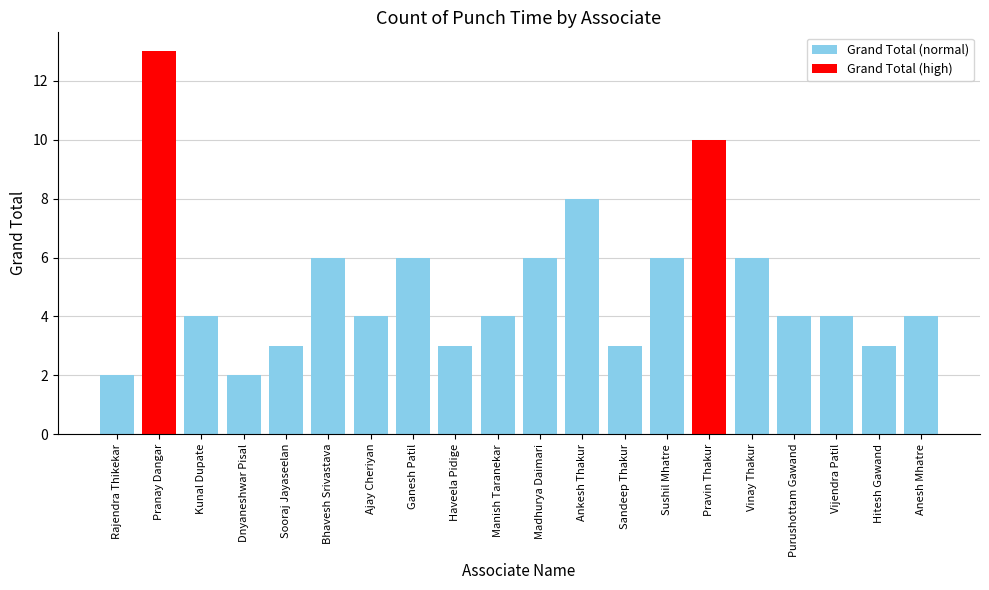

What position from the left is Ajay Cheriyan?

7